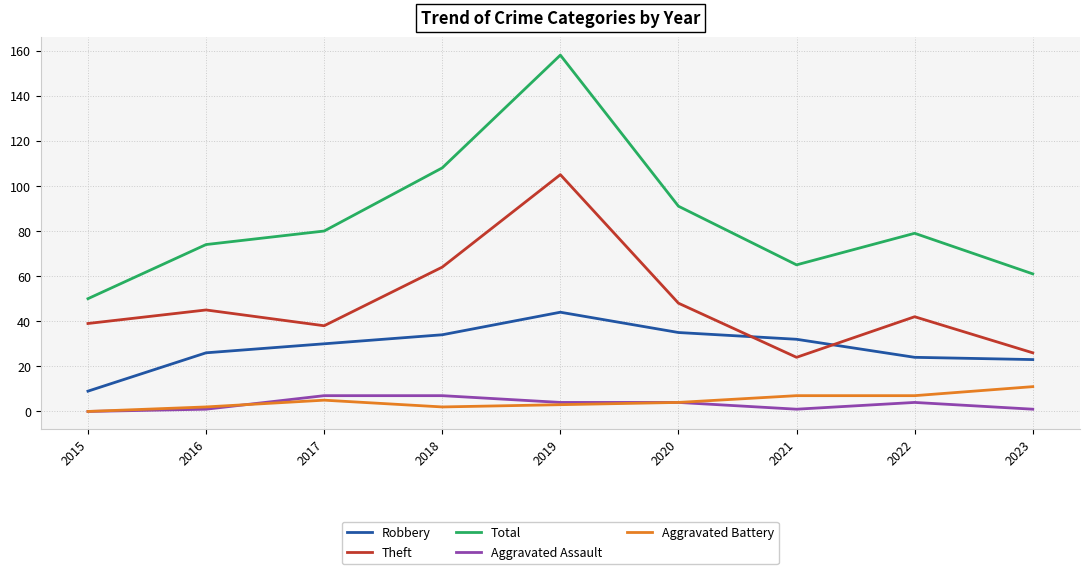

How many lines are shown in the chart?

5